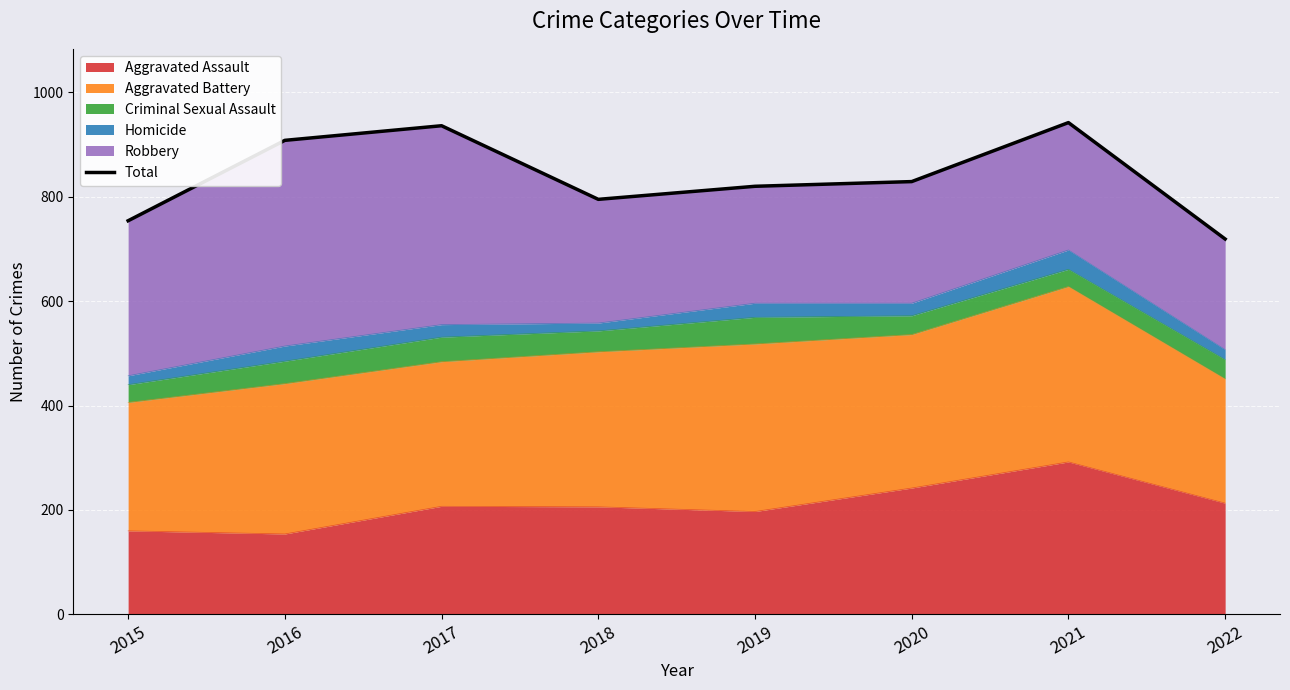

Where is the first local minimum?

2018